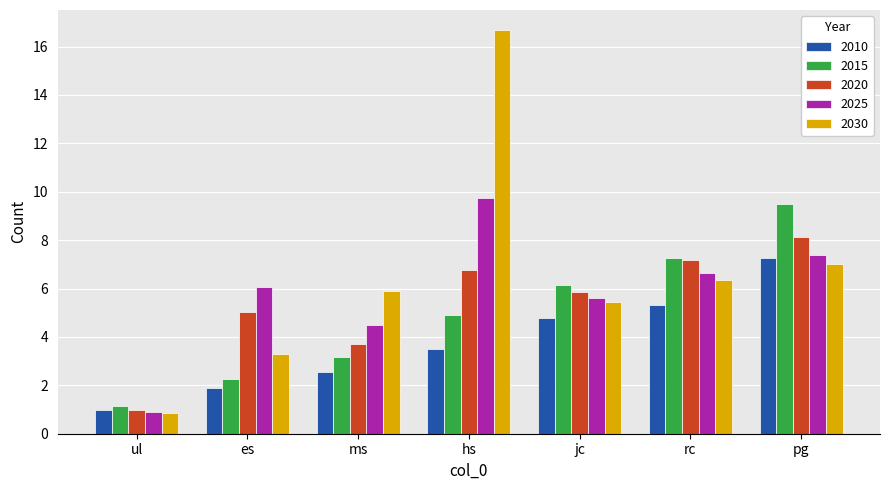

What is the difference between the highest and lowest values at pg?

2.5